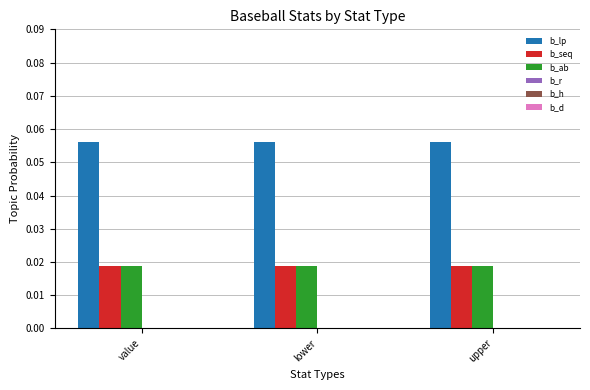

At how many categories does at least one series exceed 0?

3